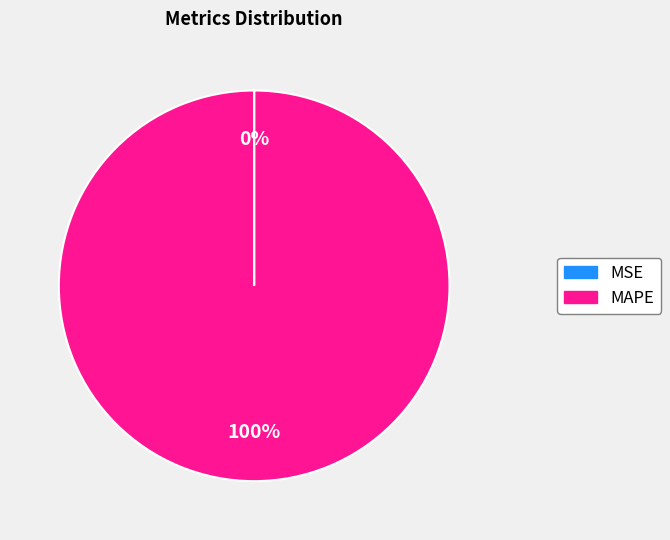

What percentage is the MAPE slice, to the nearest percent?

100%